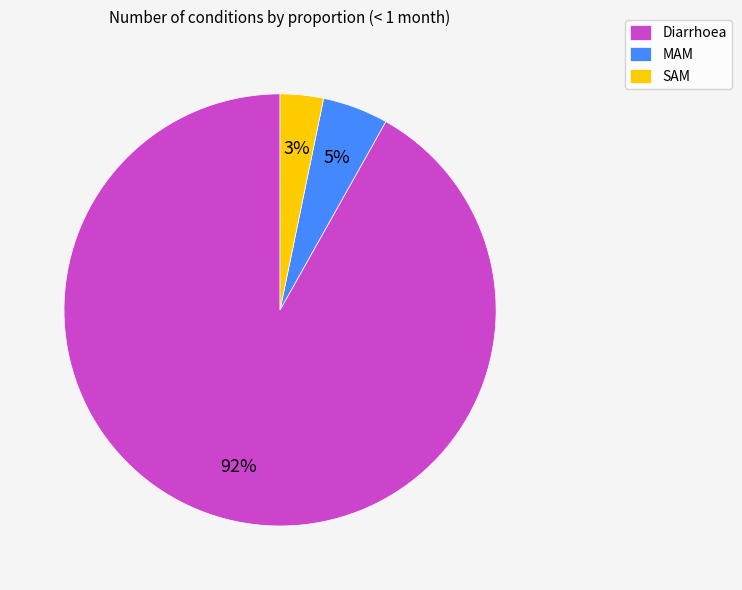

How many segments does this pie chart have?

3